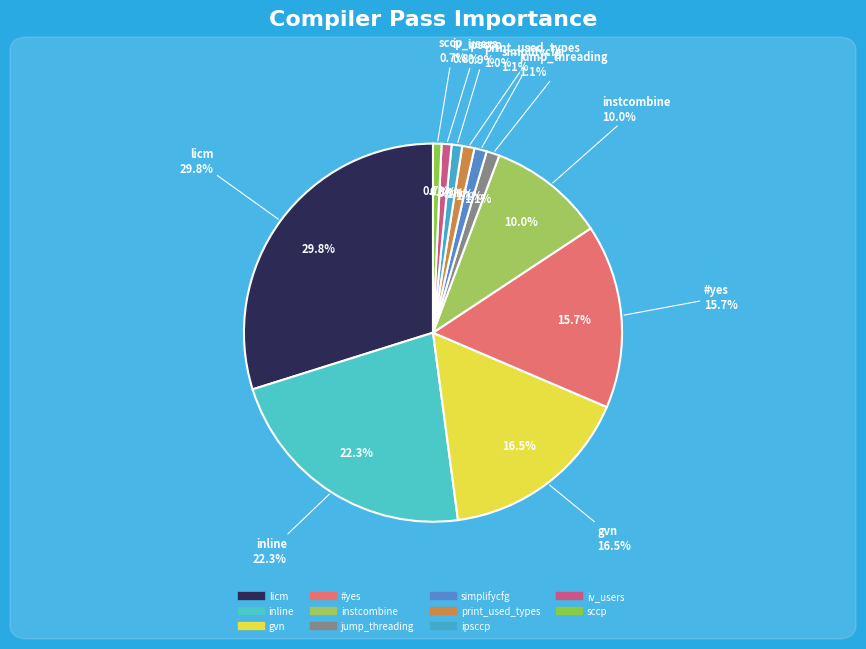

How many segments does this pie chart have?

11